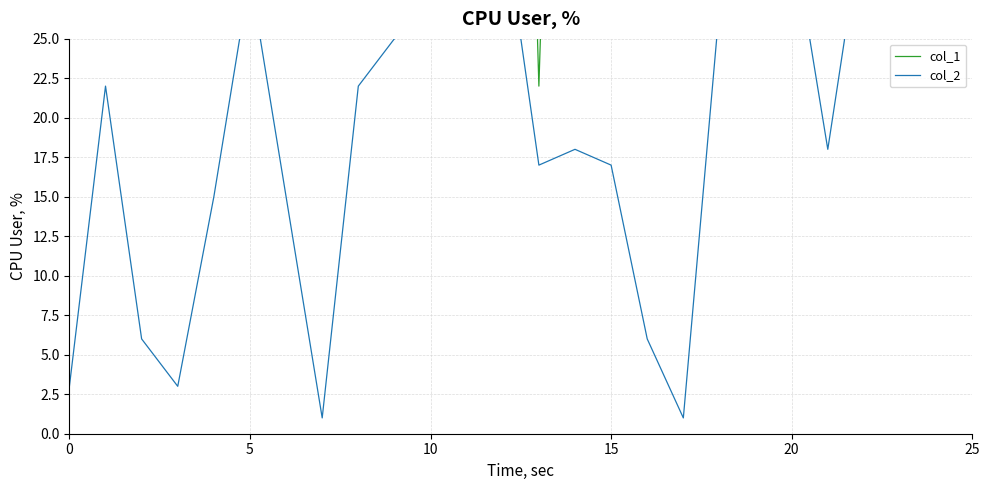

Reading left to right, transcribe all the data shown in this chart.

col_1: 102	30	55	71	49	81	91	57	50	79	104	87	100	22	94	56	77	84	44	103	65	105	106	83	92	101
col_2: 3	22	6	3	15	29	15	1	22	25	29	25	33	17	18	17	6	1	27	27	32	18	33	32	30	31